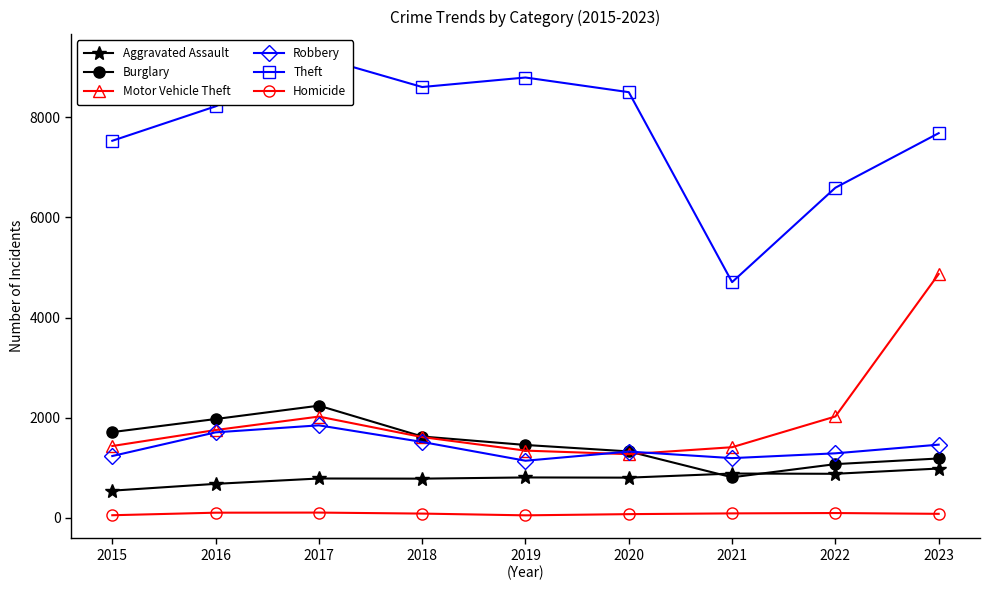

How many interior local peaks does the Homicide series have?

2